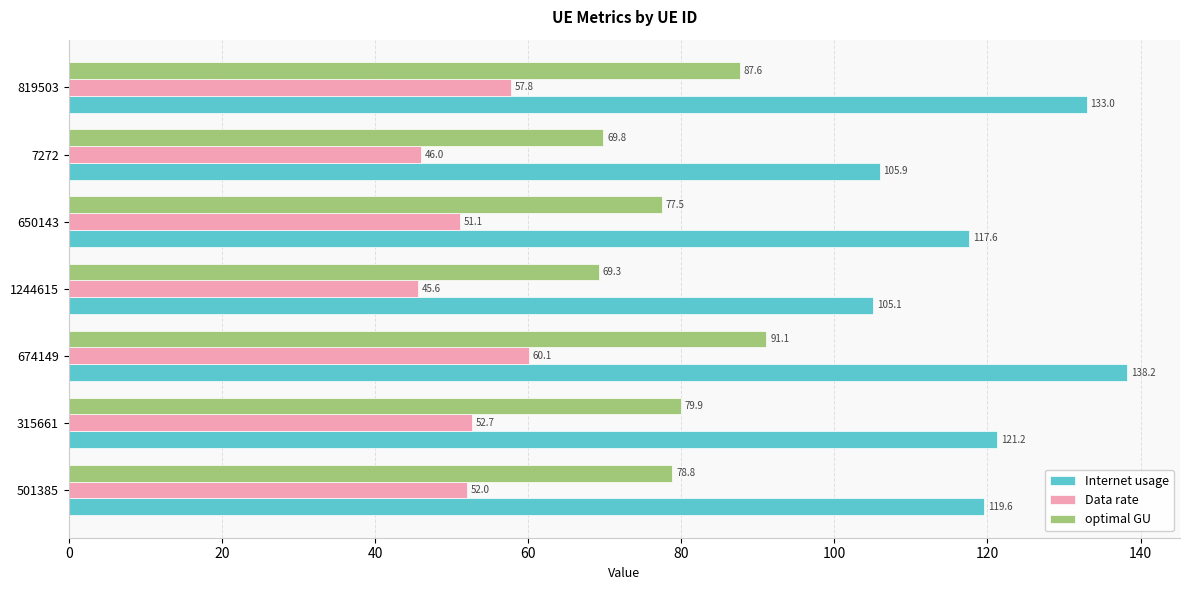

Which series has the widest spread of values?

Internet usage